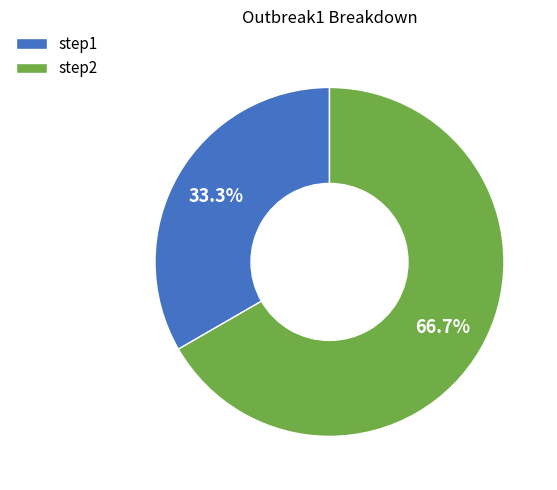

What is the ratio of the value at step2 to the value at step1?

2.0